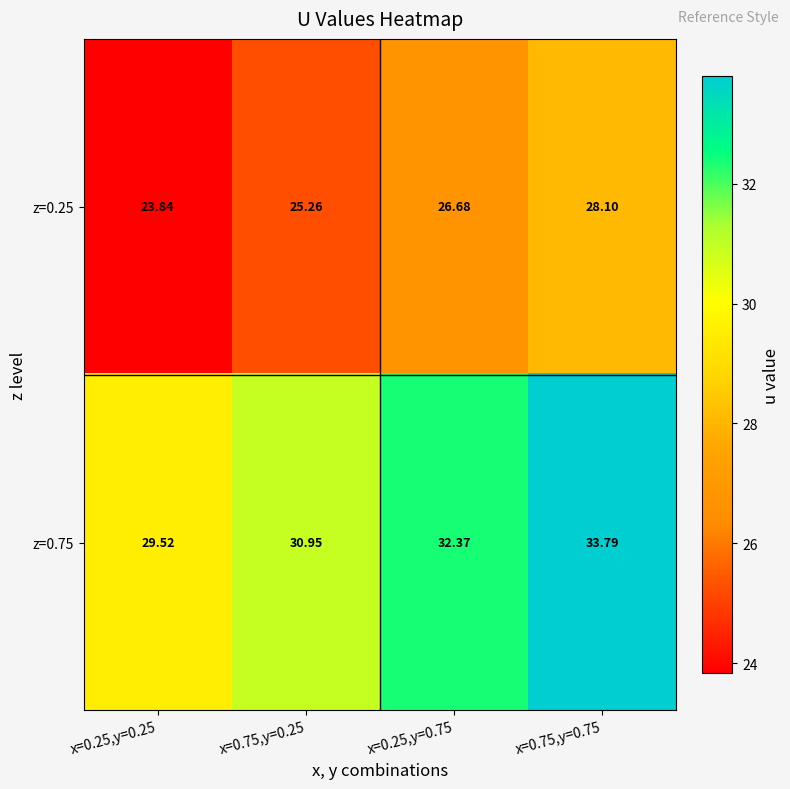

Is the value of z=0.25 at x=0.25,y=0.25 greater than the value of z=0.75 at x=0.75,y=0.75?

No